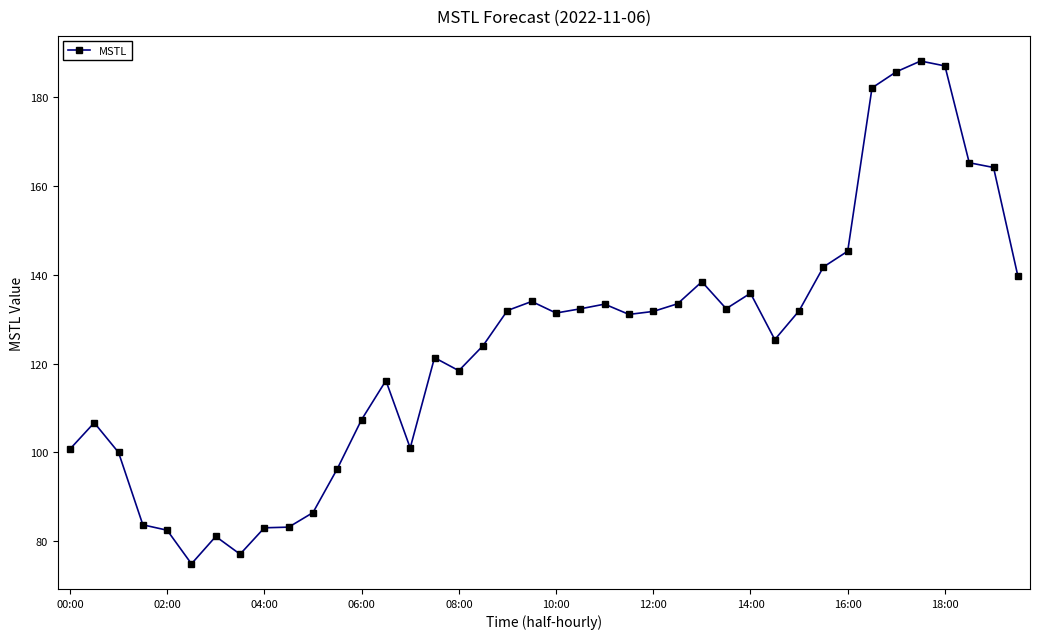

True or false: there are more than 1 points higher than both neighbors.

True